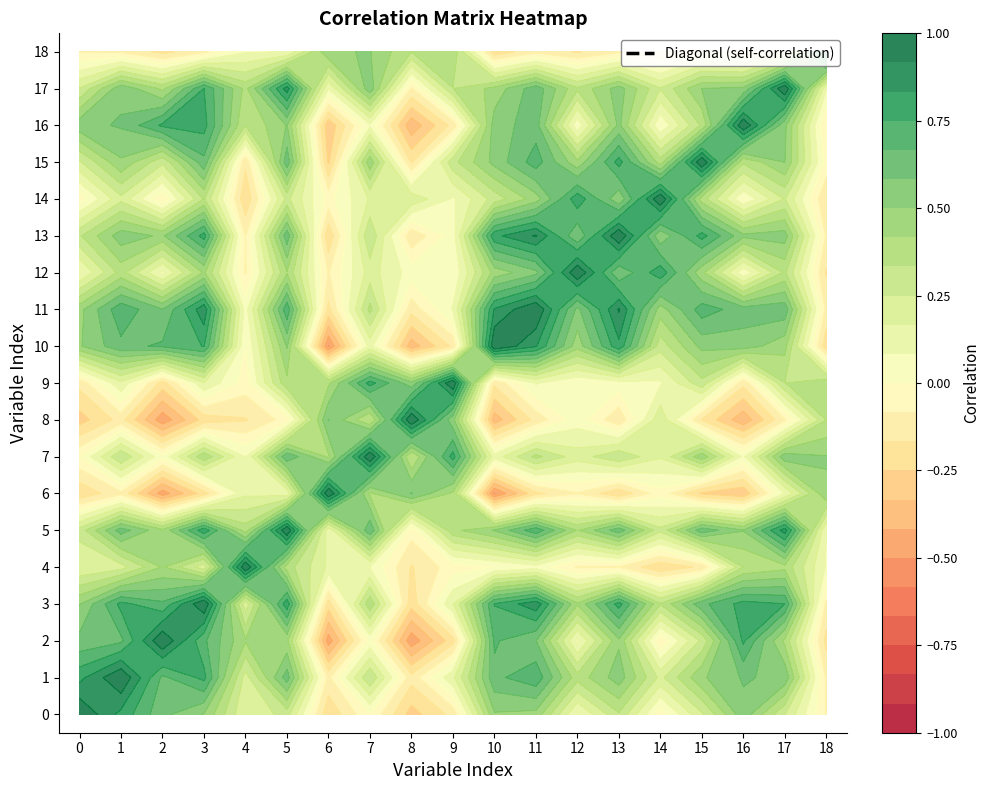

Read the 11 value at 3.

0.9